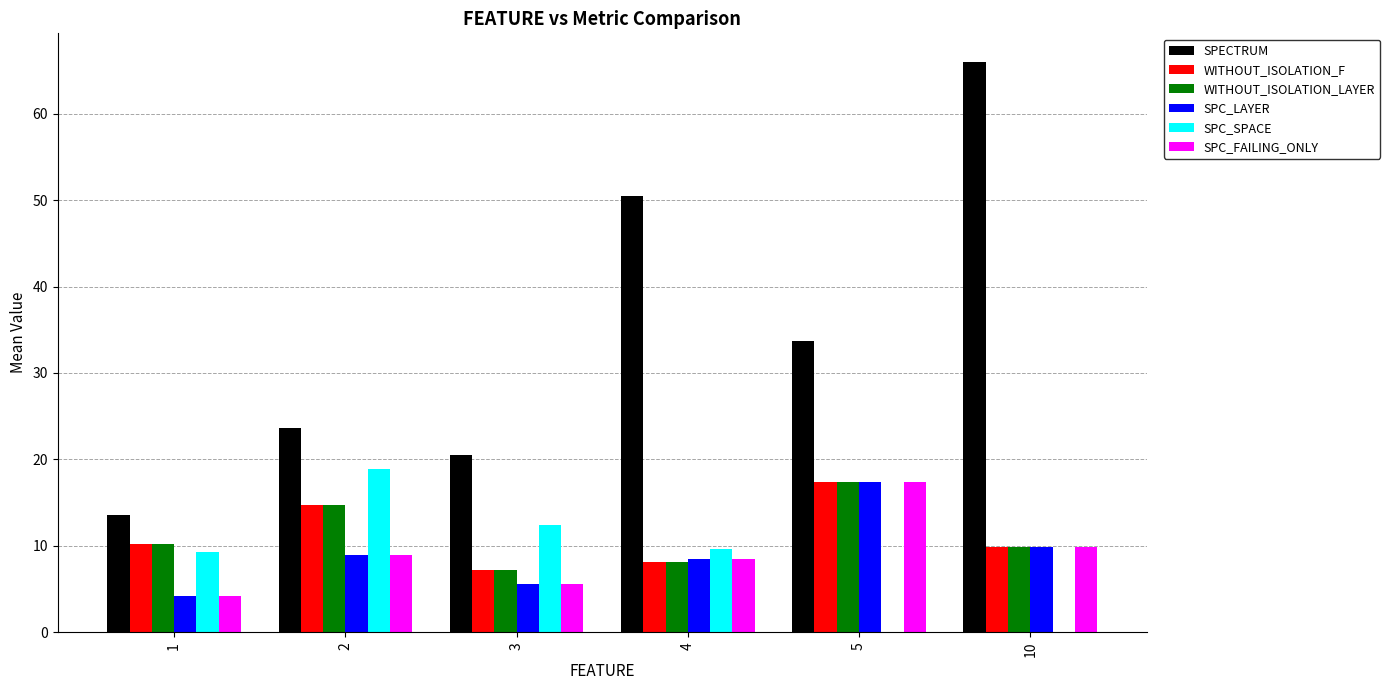

How many categories are shown in the chart?

6